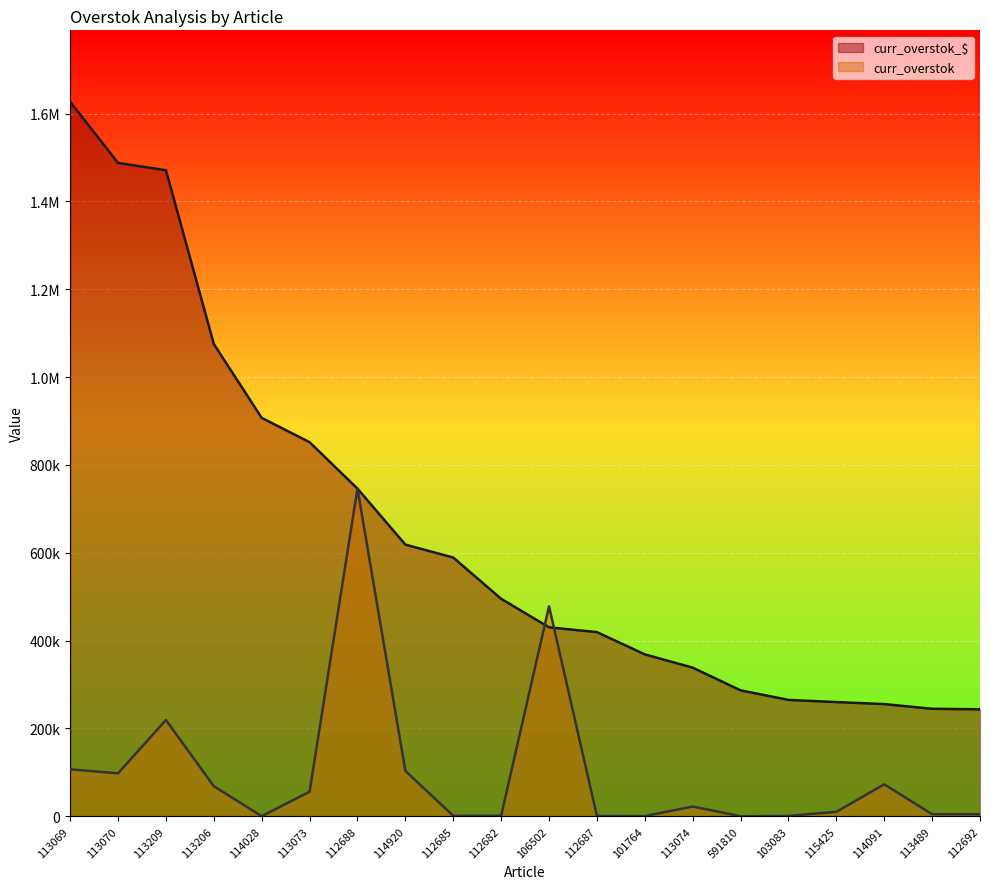

What is the sum of the curr_overstok_$ (line) values at 112682 and 113209?

1966090.1